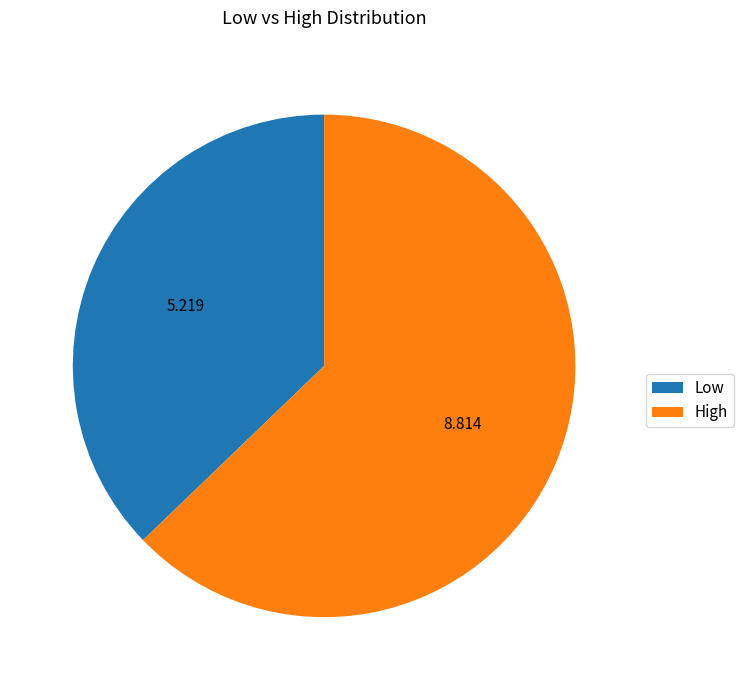

Is the sum of High and Low greater than half?

Yes